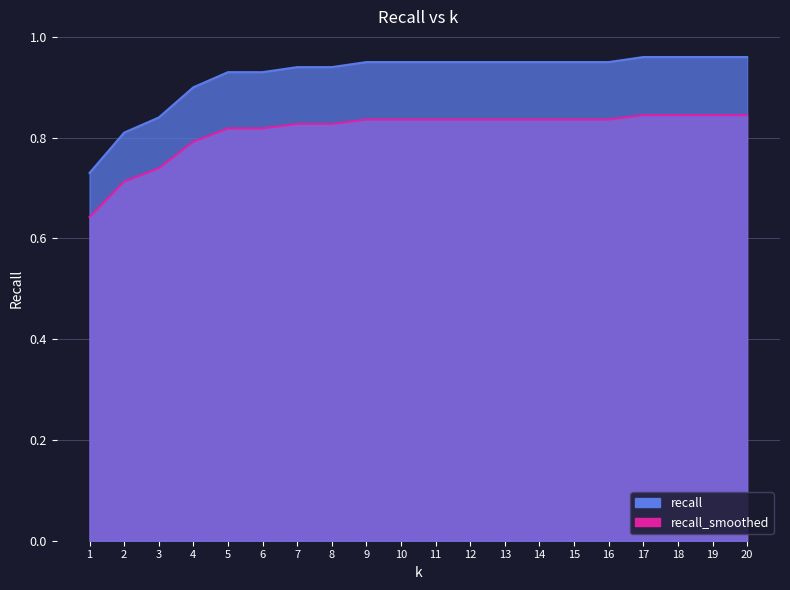

At which label is the value closest to 0?

1